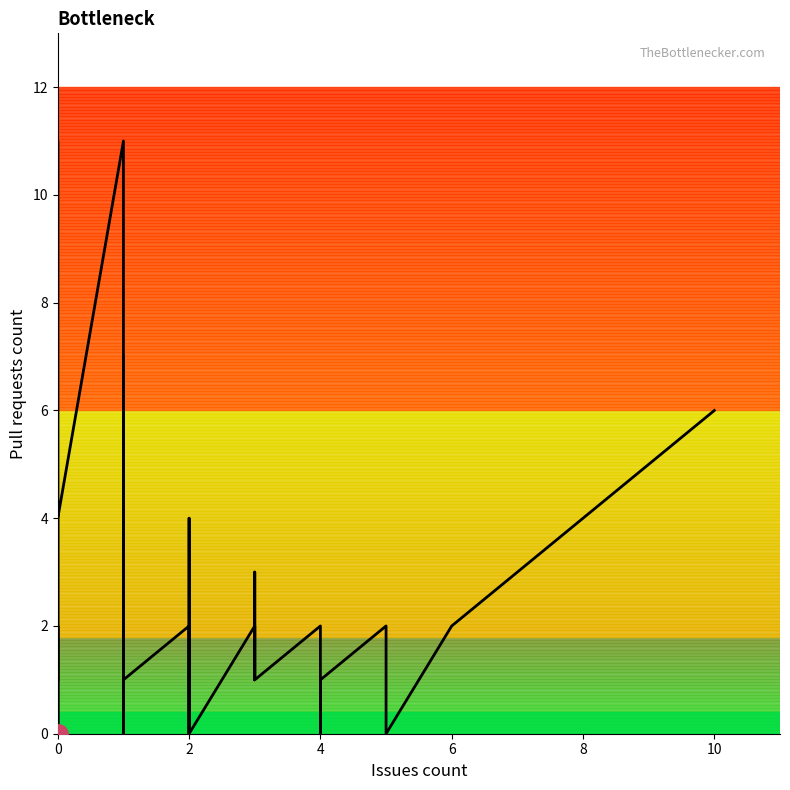

True or false: there are more than 0 points higher than both neighbors.

True